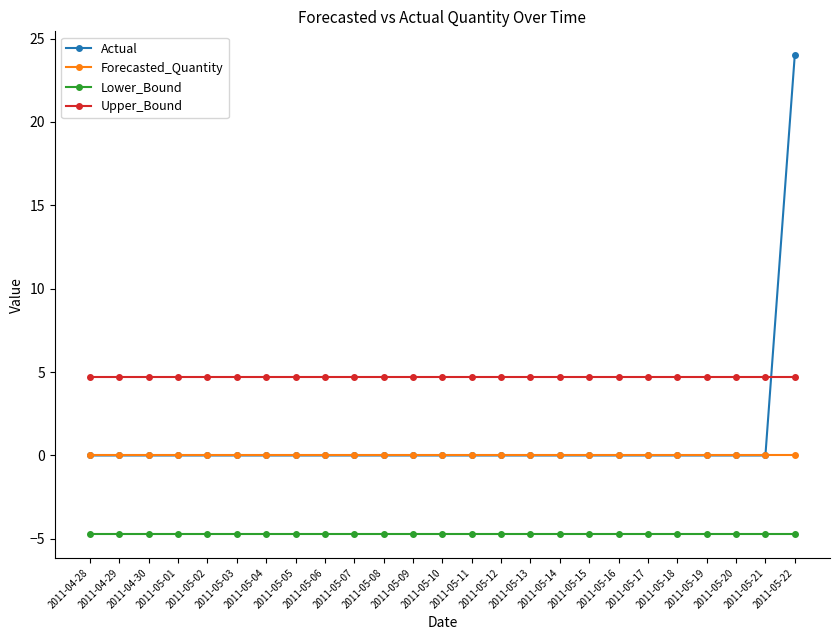

Which series has the largest range (max minus min)?

Actual